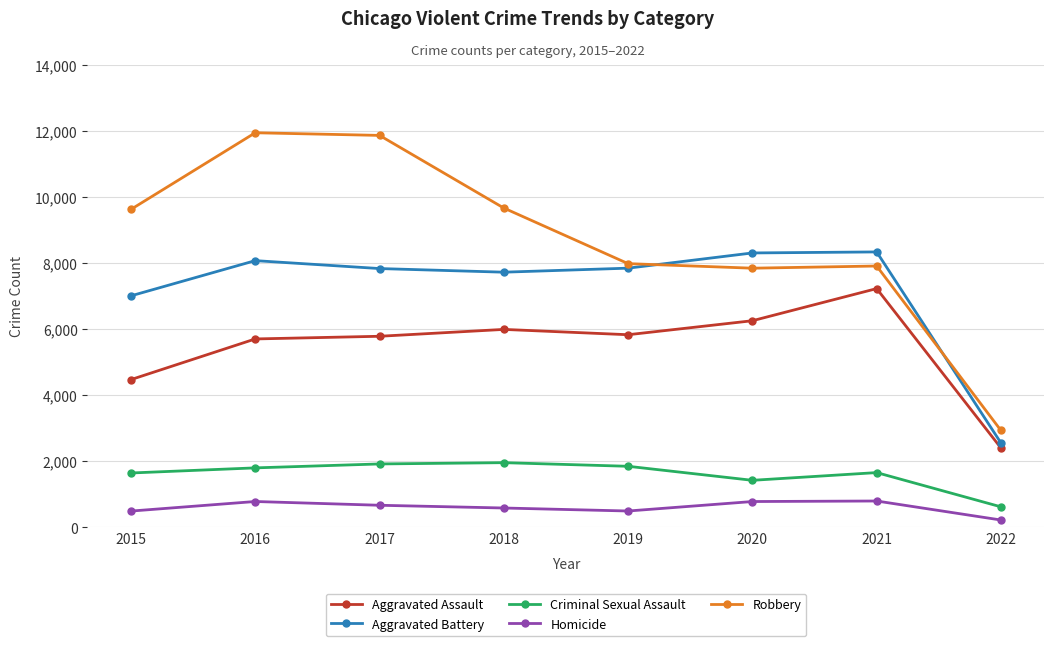

Is this an area chart (filled region under the line)?

No